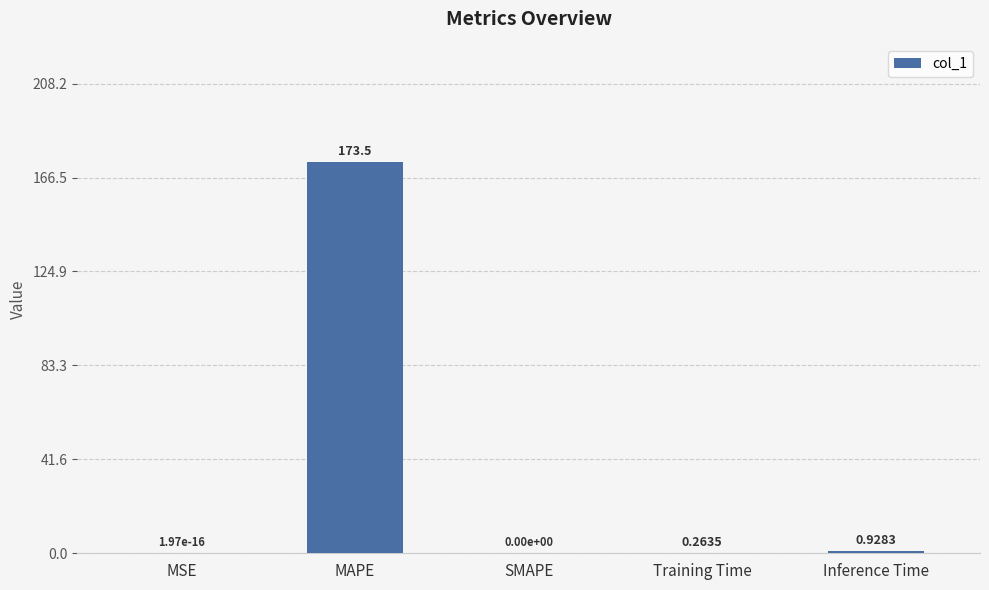

How many values are above zero?

4